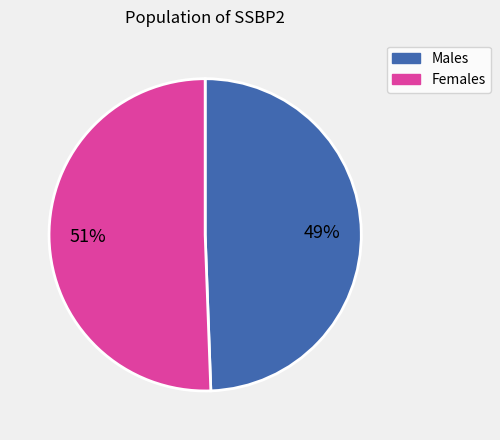

Is there any slice that represents more than half of the pie?

Yes